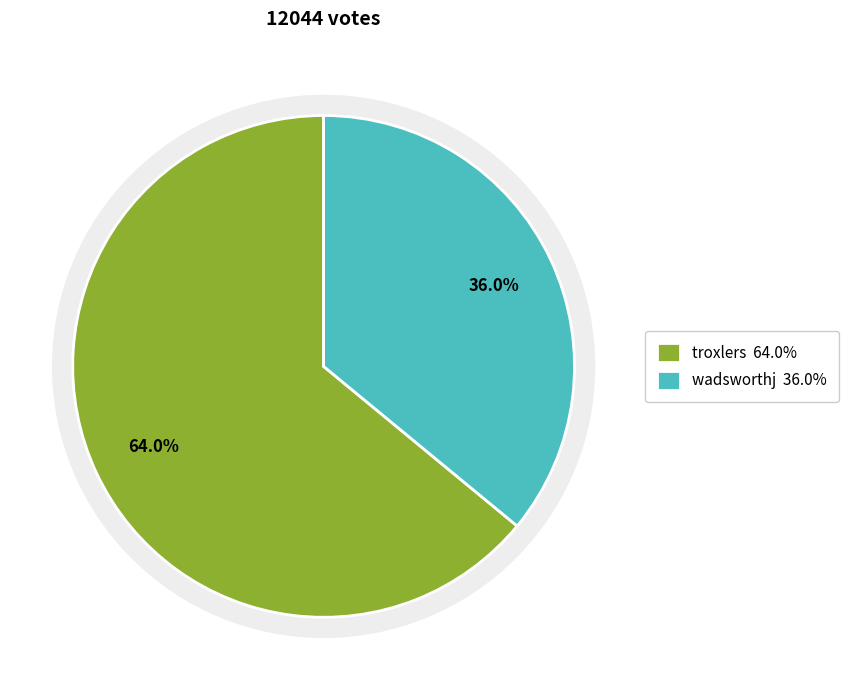

What is the change in value from troxlers to wadsworthj?

-3378